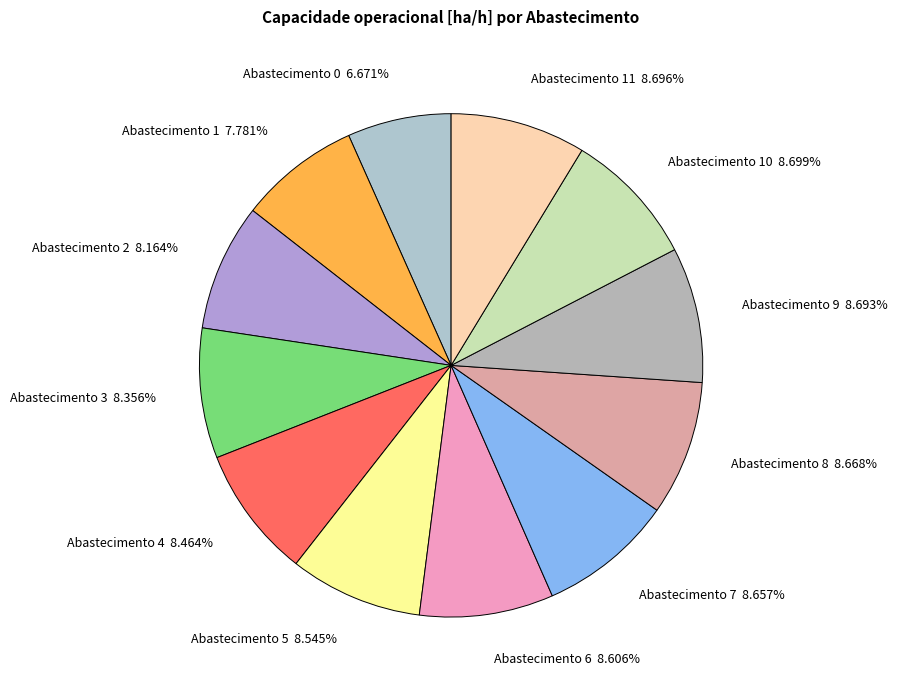

What is the smallest slice in the pie chart?

Abastecimento 0 6.671%